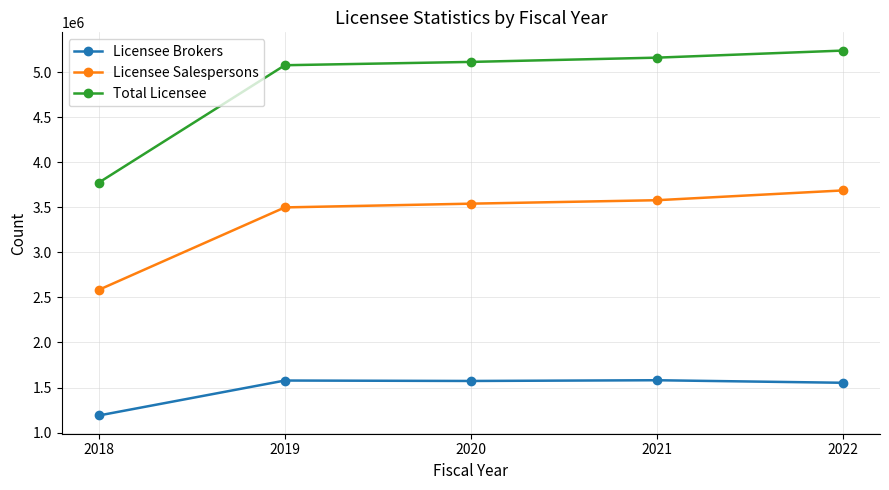

What is the difference between the maximum and second lowest values in the Licensee Brokers series?

28163